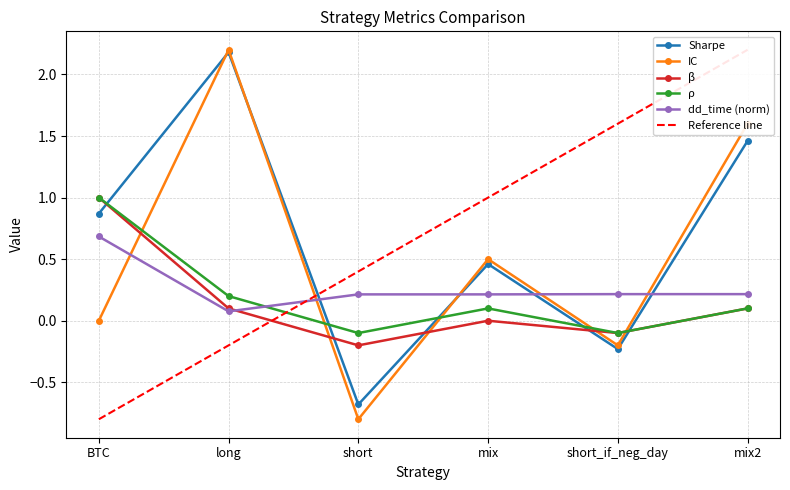

How many data points in sharpe are less than 0?

2